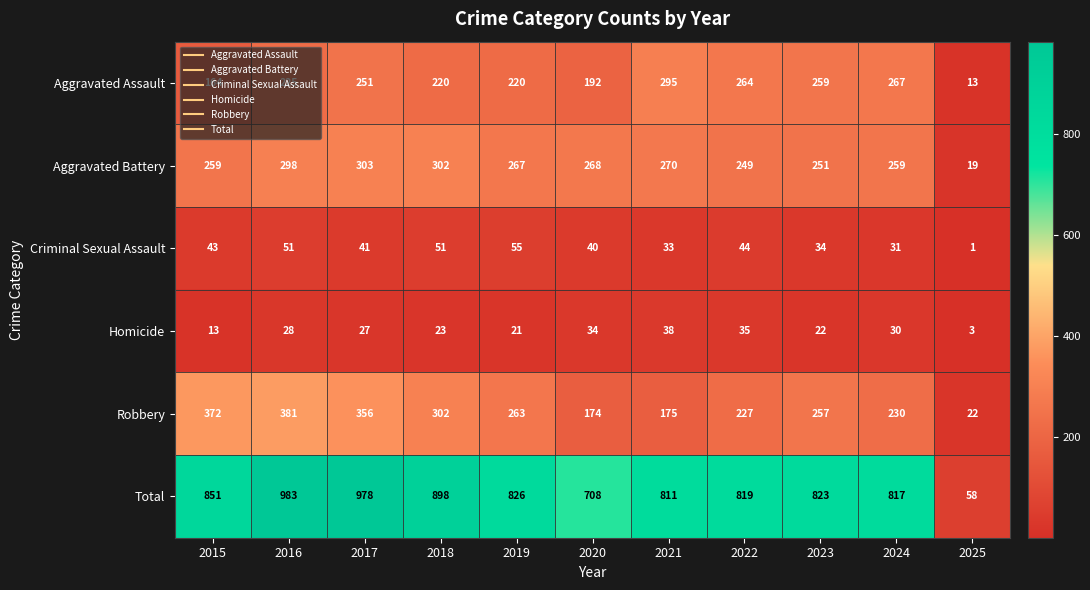

At how many categories does at least one series exceed 85?

10